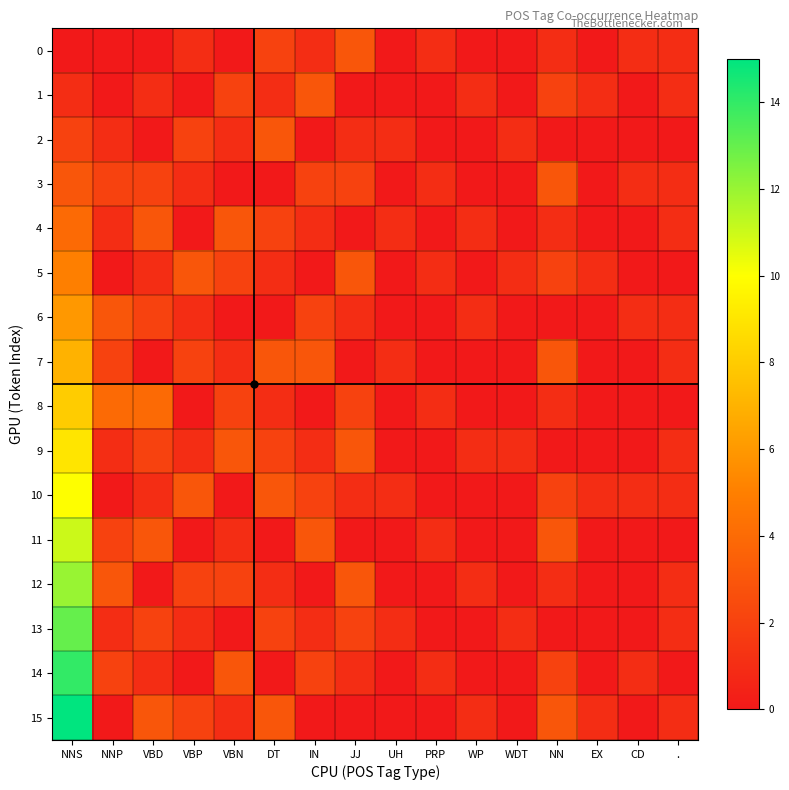

Rank the series at WDT from lowest to highest value.

0, 1, 3, 4, 6, 7, 8, 10, 11, 12, 14, 15, 2, 5, 9, 13